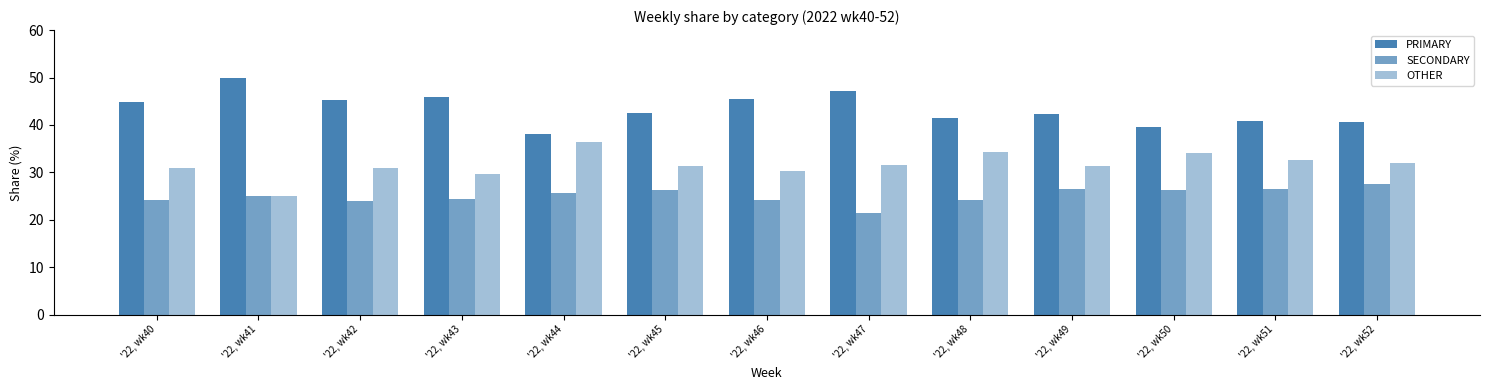

The SECONDARY series shows 17.4 at '22, wk41. True or false?

False